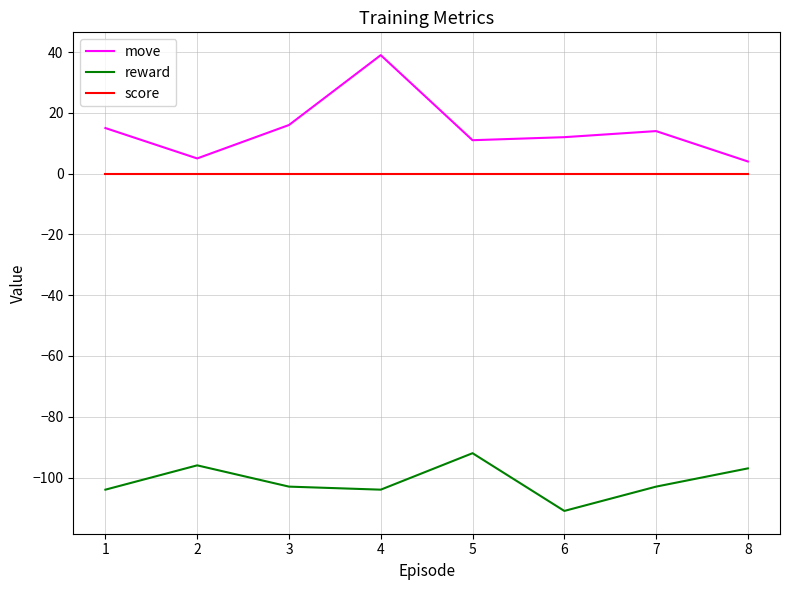

What is the average value of the reward series?

-101